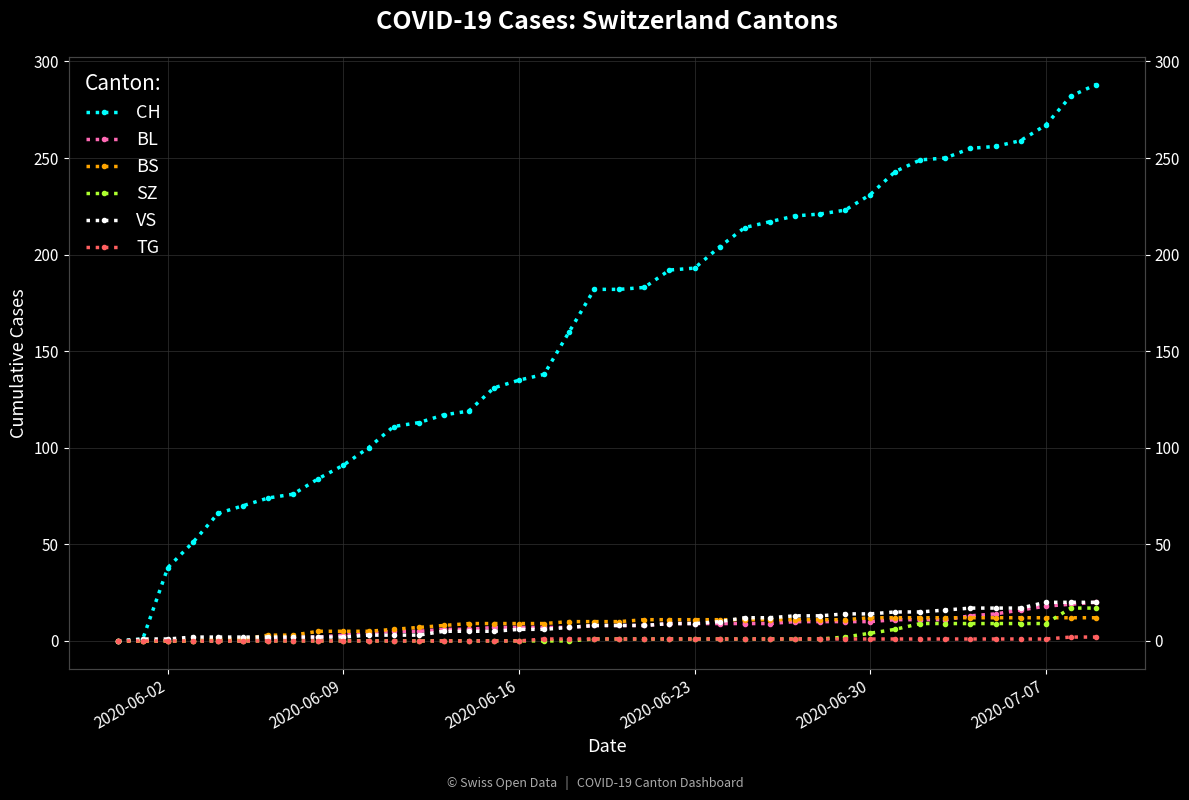

Rank the series at 2020-06-23 from lowest to highest value.

SZ, TG, BL, VS, BS, CH